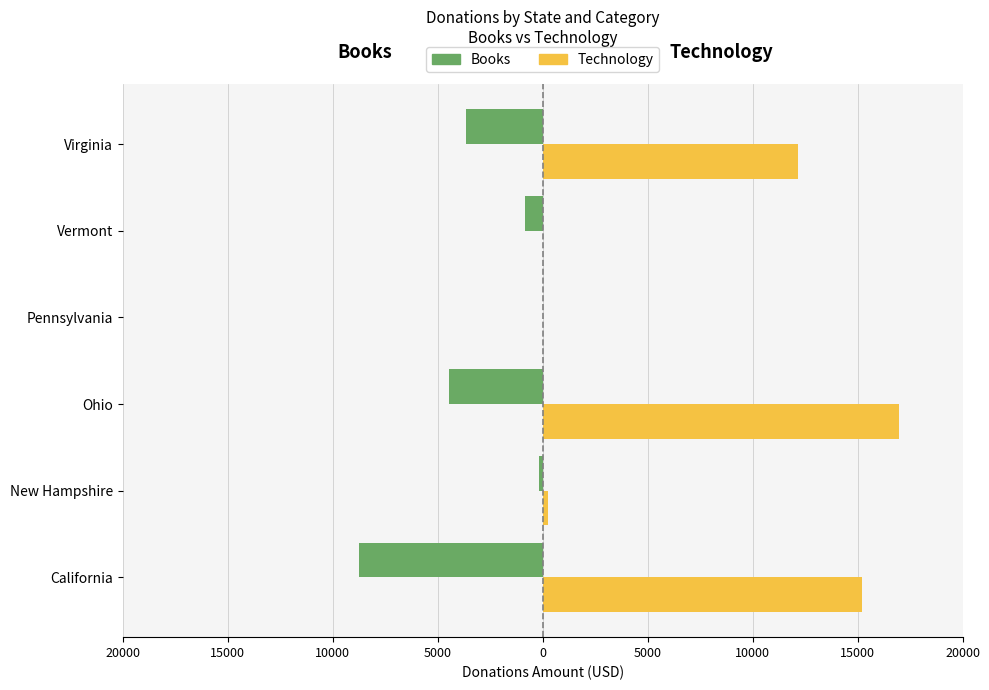

What is the difference between the maximum and minimum values in the Books series?

8731.5